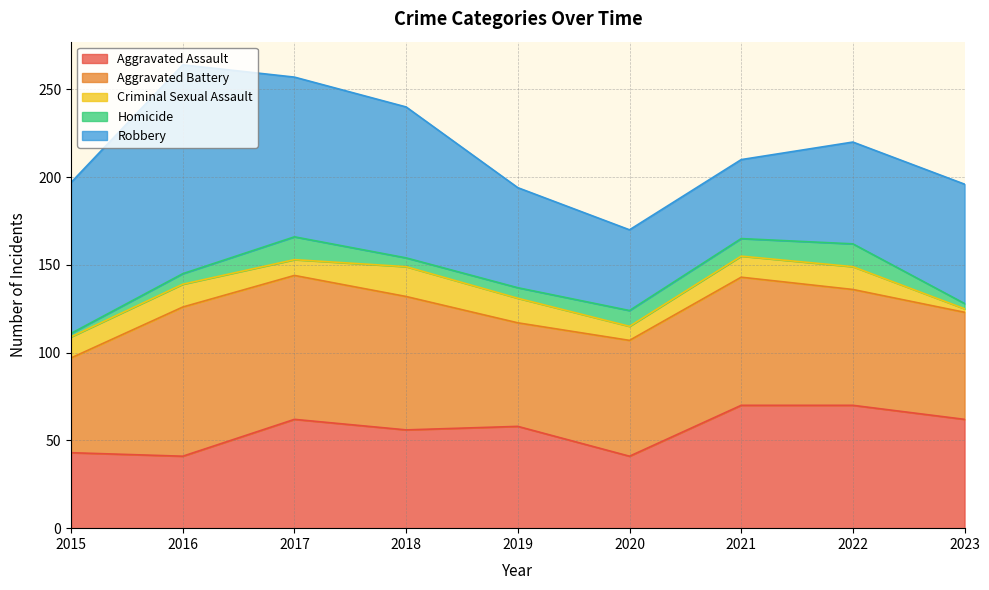

In Homicide, how many points are higher than both neighbors (excluding endpoints)?

2